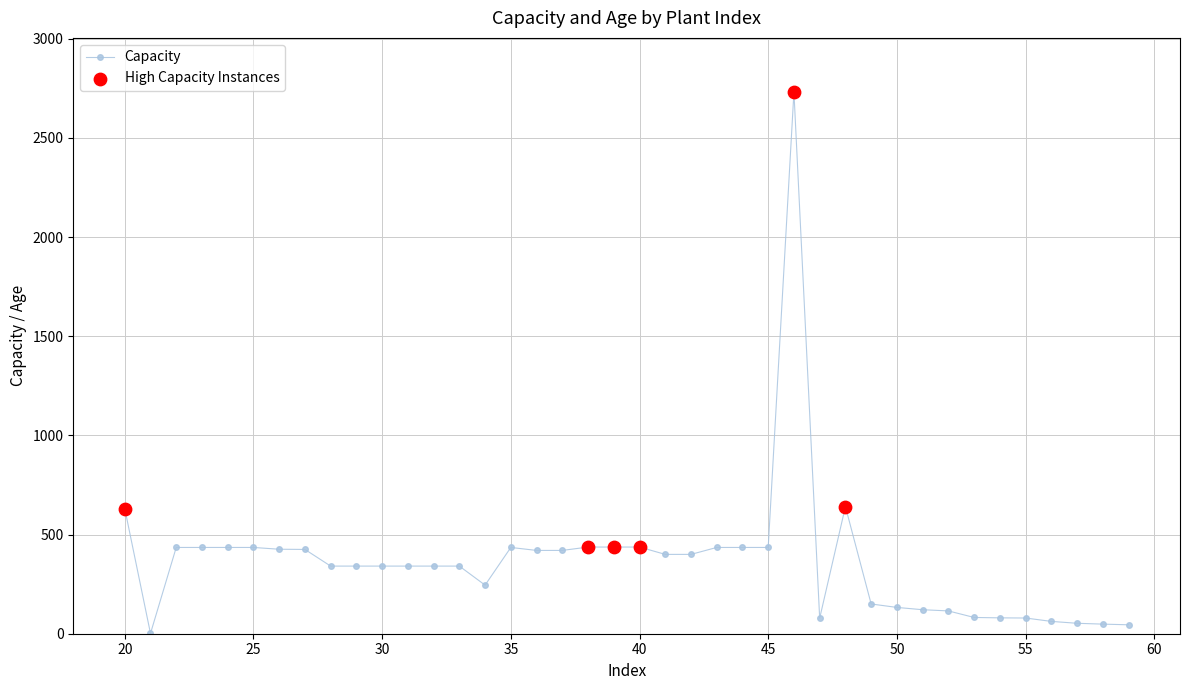

What is the average value?

365.6